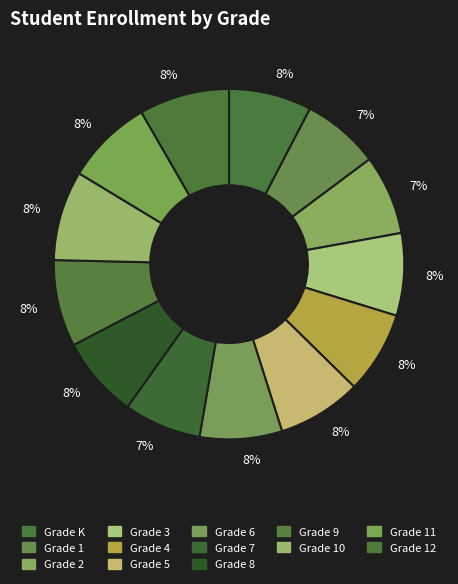

How many slices are in this pie chart?

13